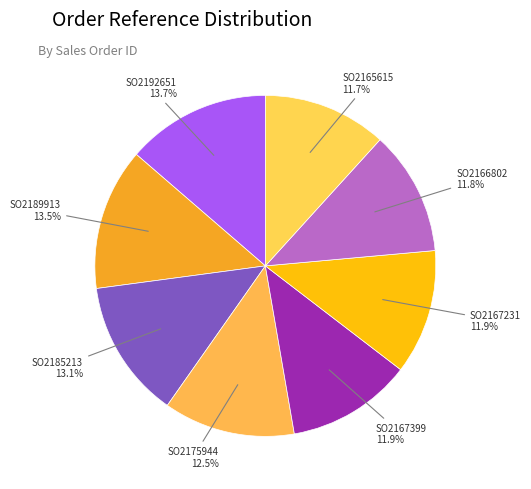

To the nearest percent, what portion does SO2192651 represent?

14%